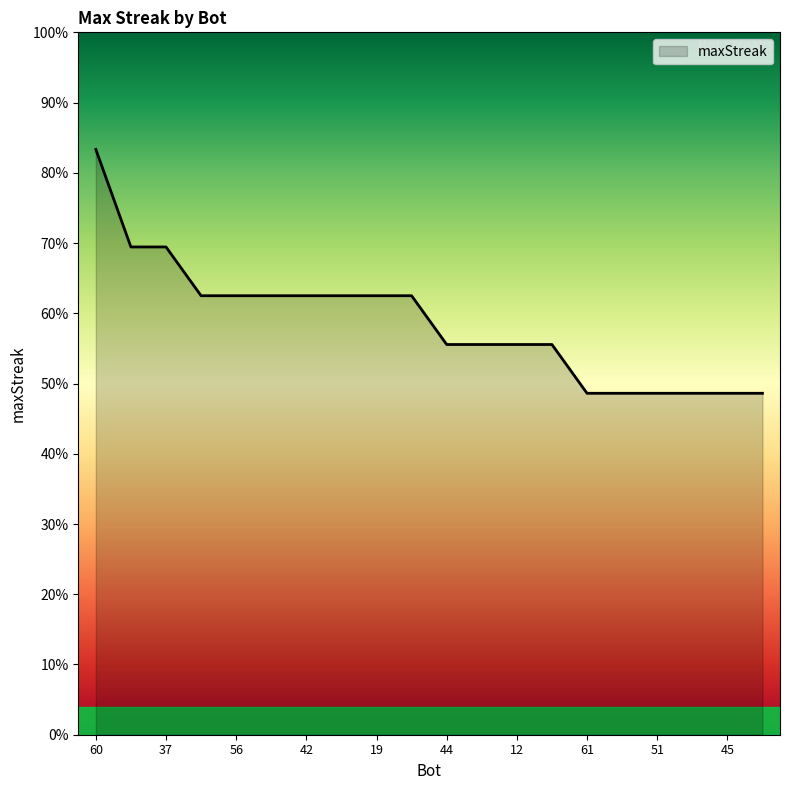

Where is the data nearest to the value 19?

67